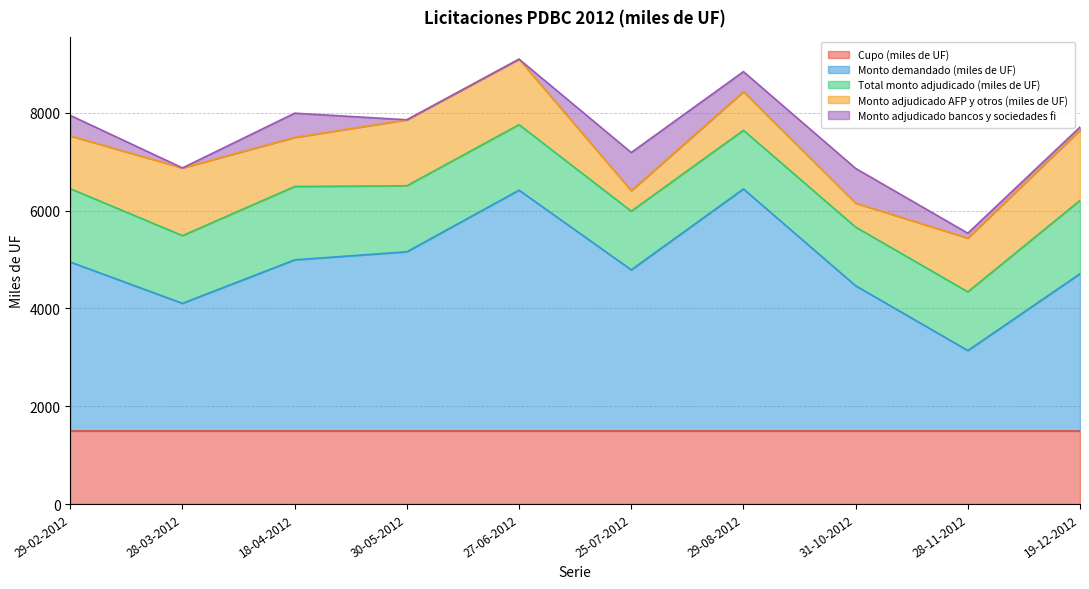

Between 19-12-2012 and 18-04-2012, which is larger?

19-12-2012